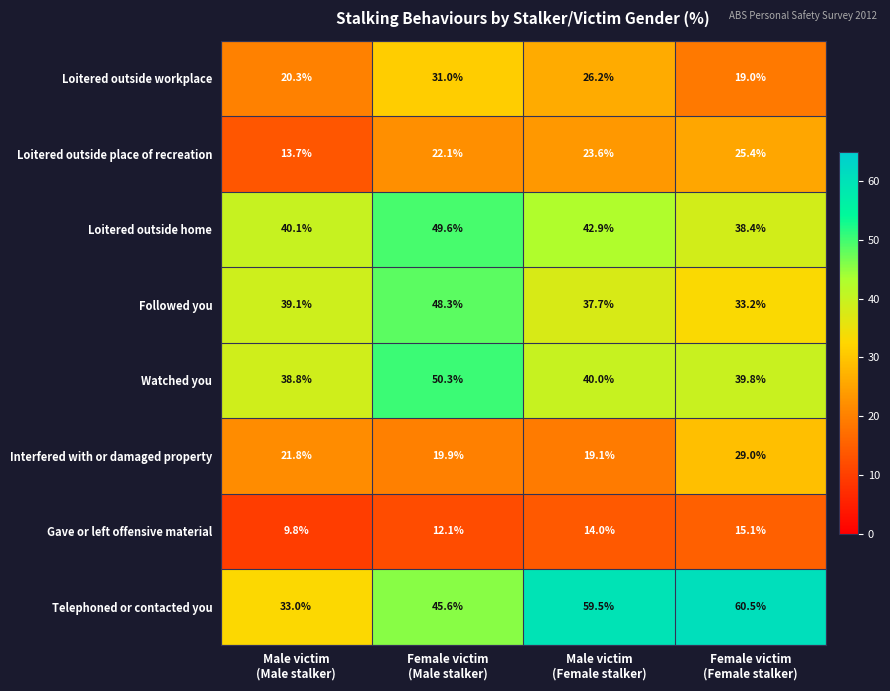

Which series has the widest spread of values?

Telephoned or contacted you